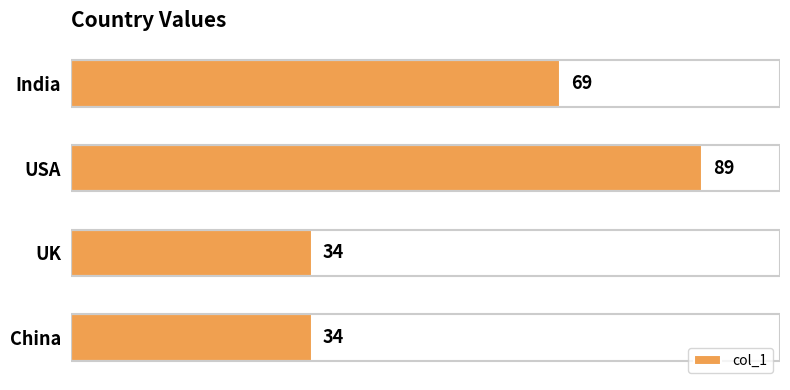

What is the smallest value displayed?

34